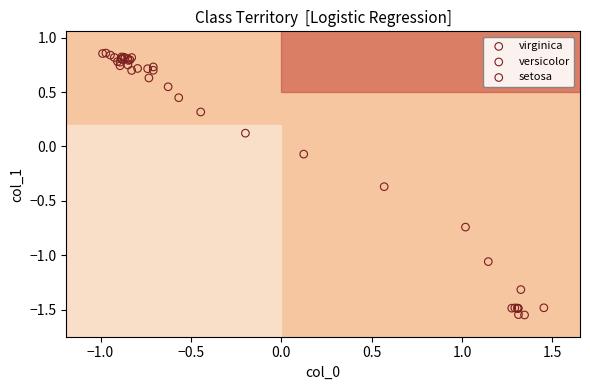

Which series contains the lowest Y value?

virginica